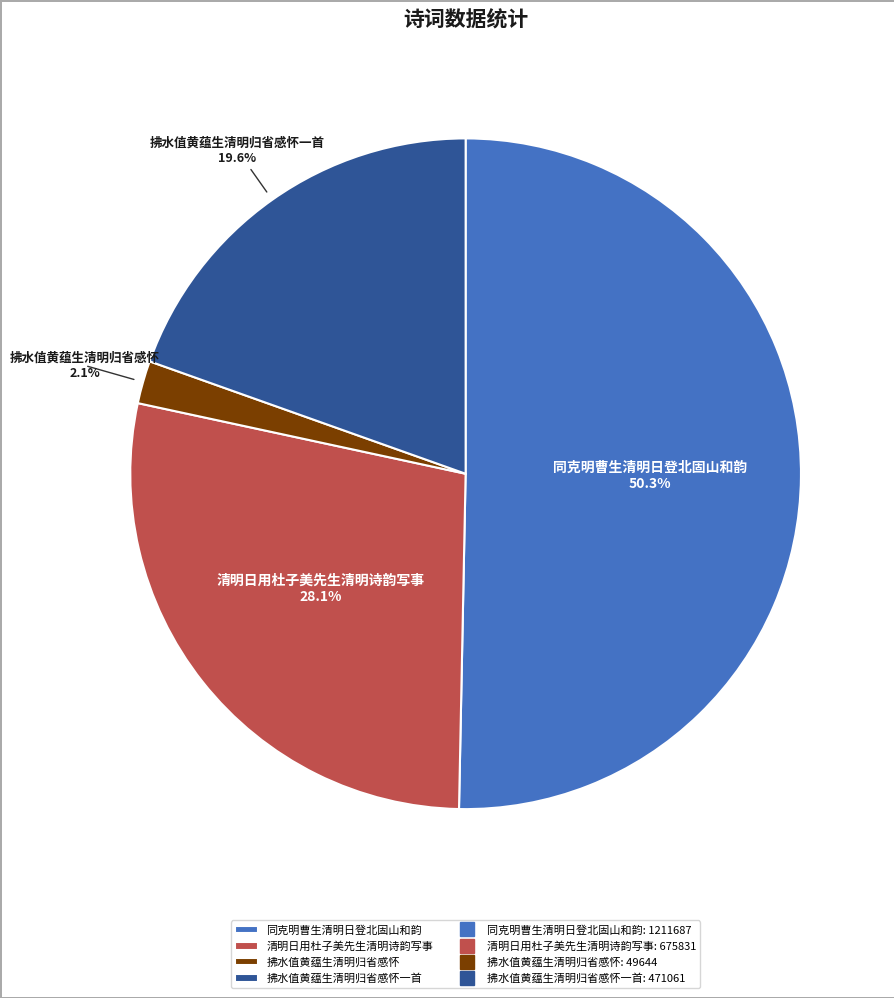

Is the sum of 拂水值黄蕴生清明归省感怀一首 and 同克明曹生清明日登北固山和韵 greater than half?

Yes